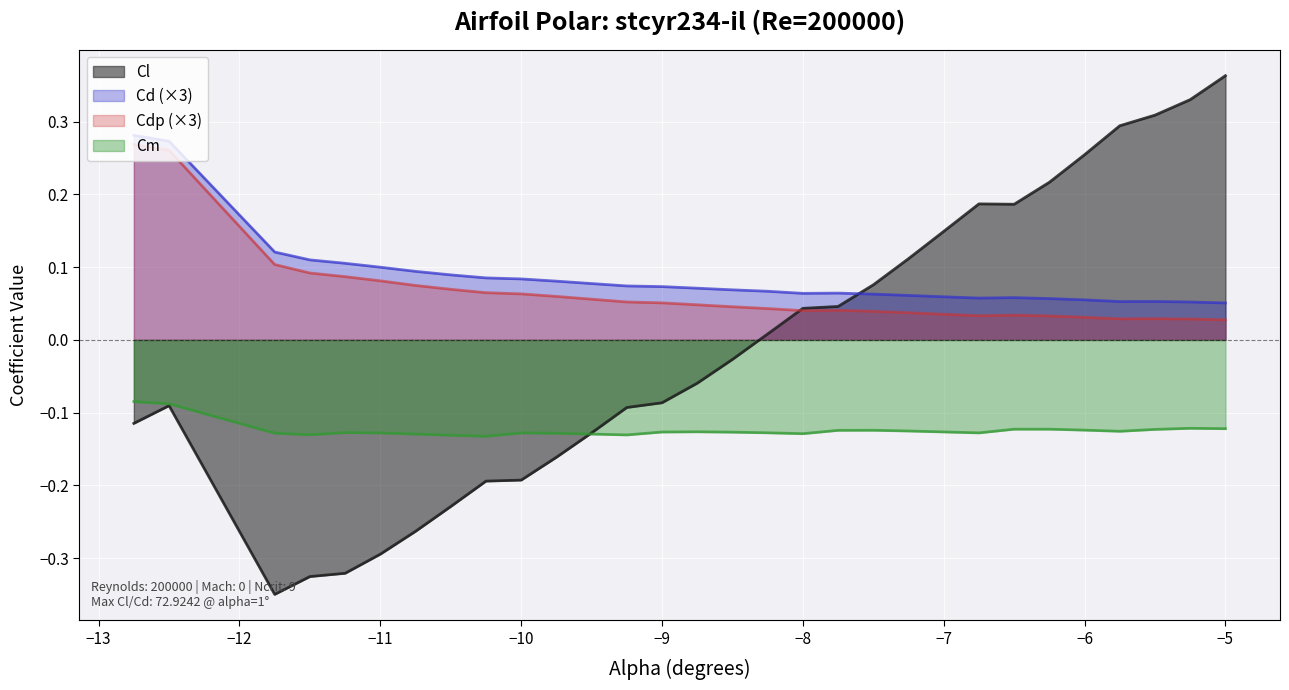

True or false: Cm and Cdp (×3) intersect in this chart.

False